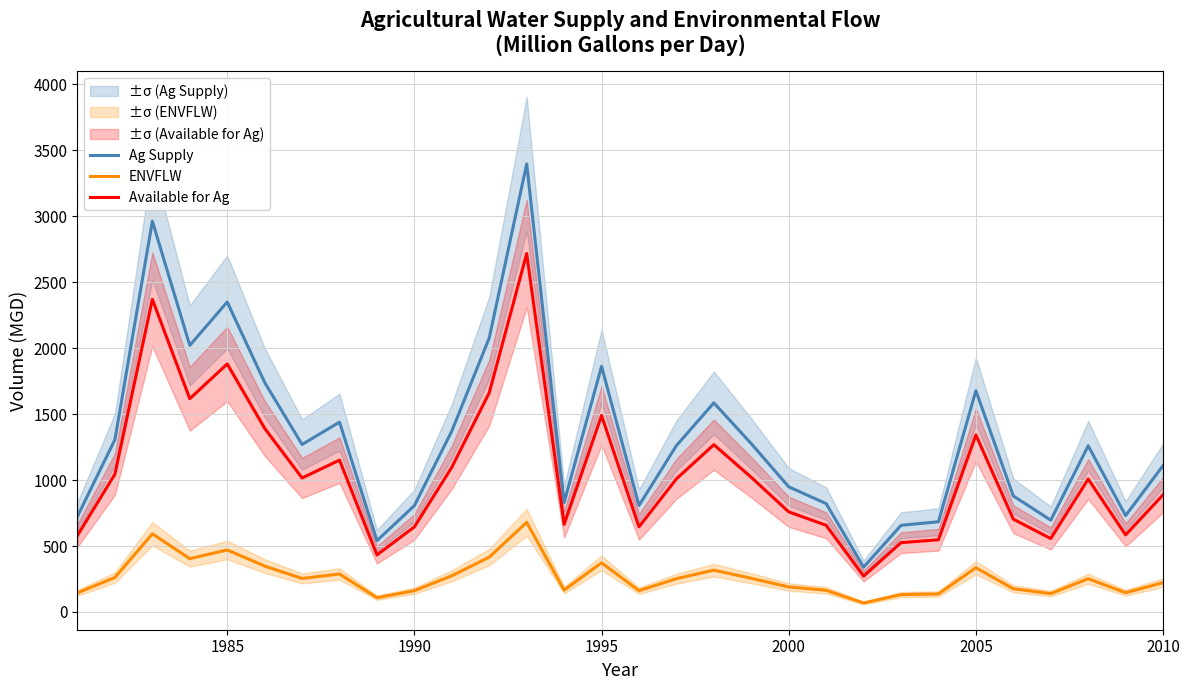

True or false: ENVFLW and Ag Supply intersect in this chart.

False